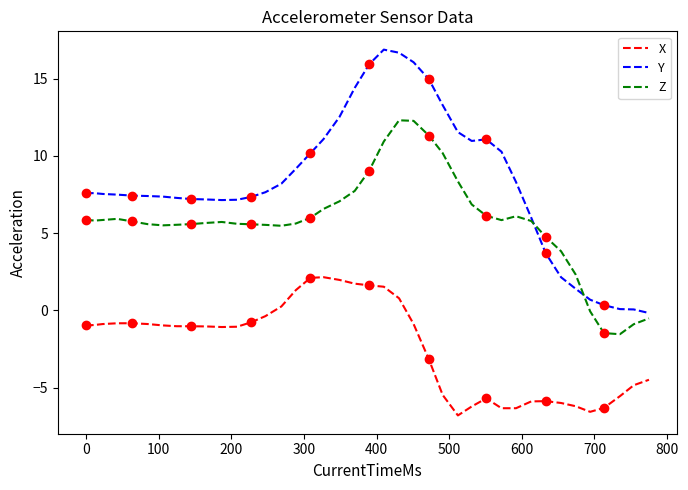

What is the lowest value of the Z series?

-1.5